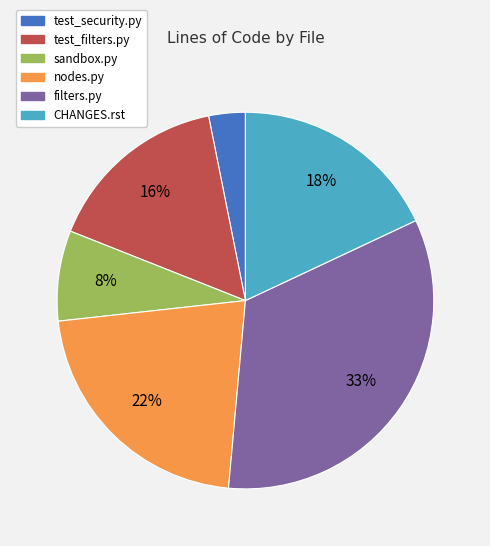

To the nearest percent, what portion does nodes.py represent?

22%